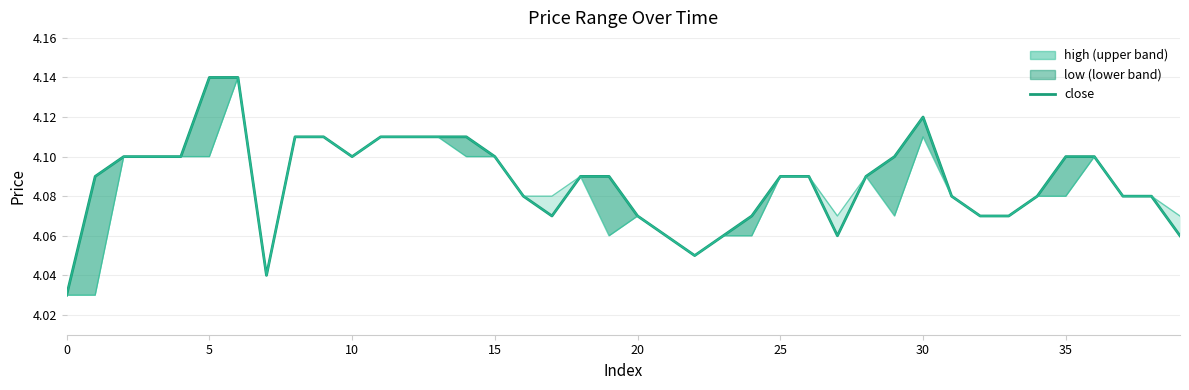

What is the average value?

4.1